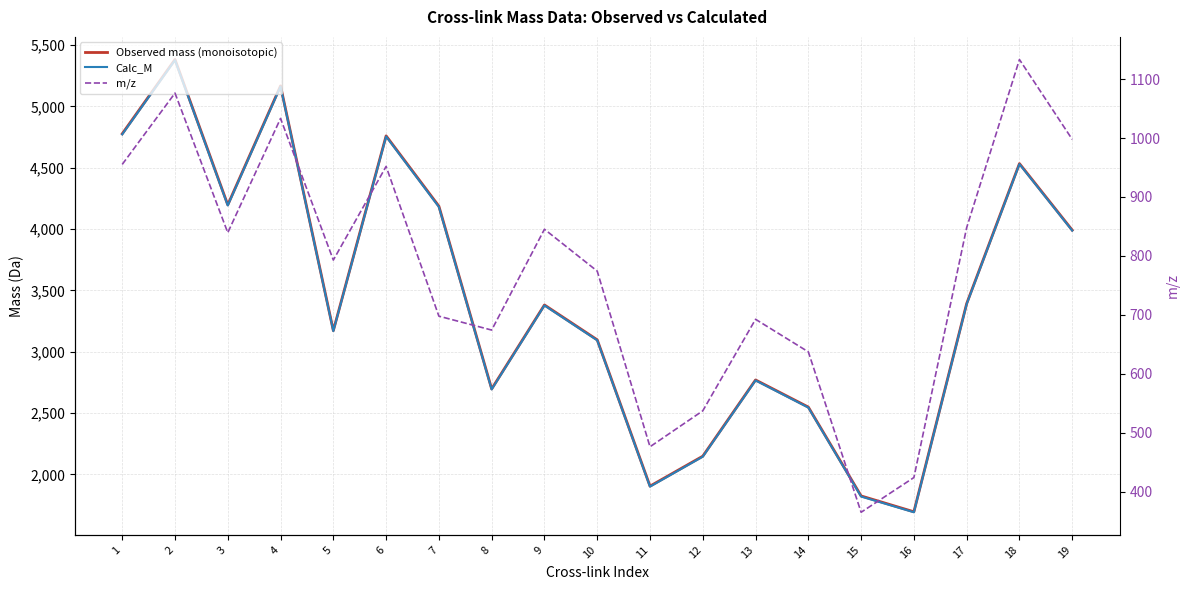

Which category has the lowest value in the Calc_M series?

16